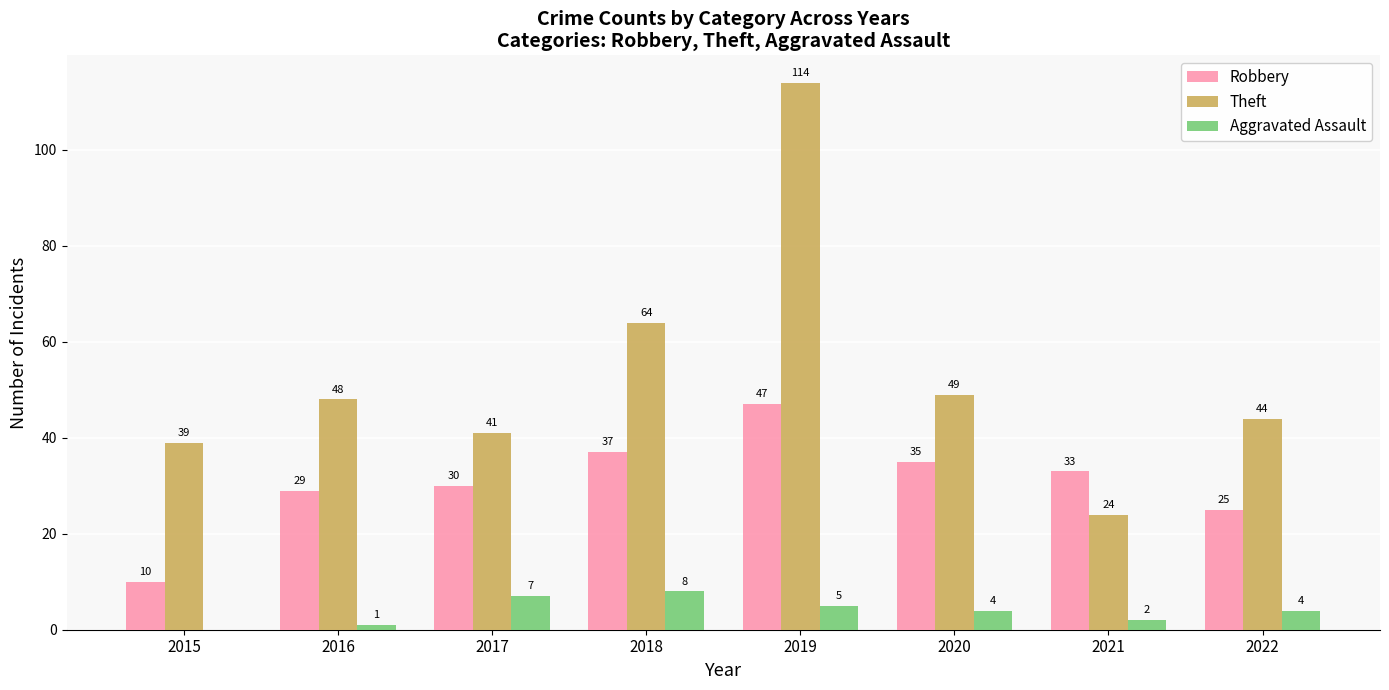

Reading right to left, what are all the values shown in this chart?

Robbery: 25	33	35	47	37	30	29	10
Theft: 44	24	49	114	64	41	48	39
Aggravated Assault: 4	2	4	5	8	7	1	0